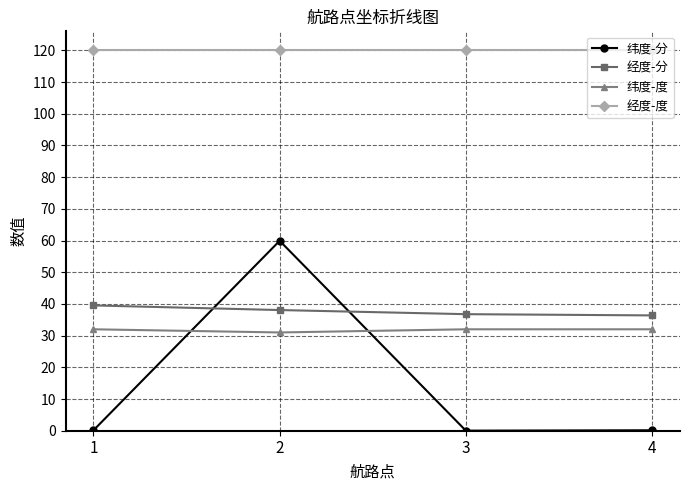

True or false: 经度-度 and 纬度-分 cross at least once.

False